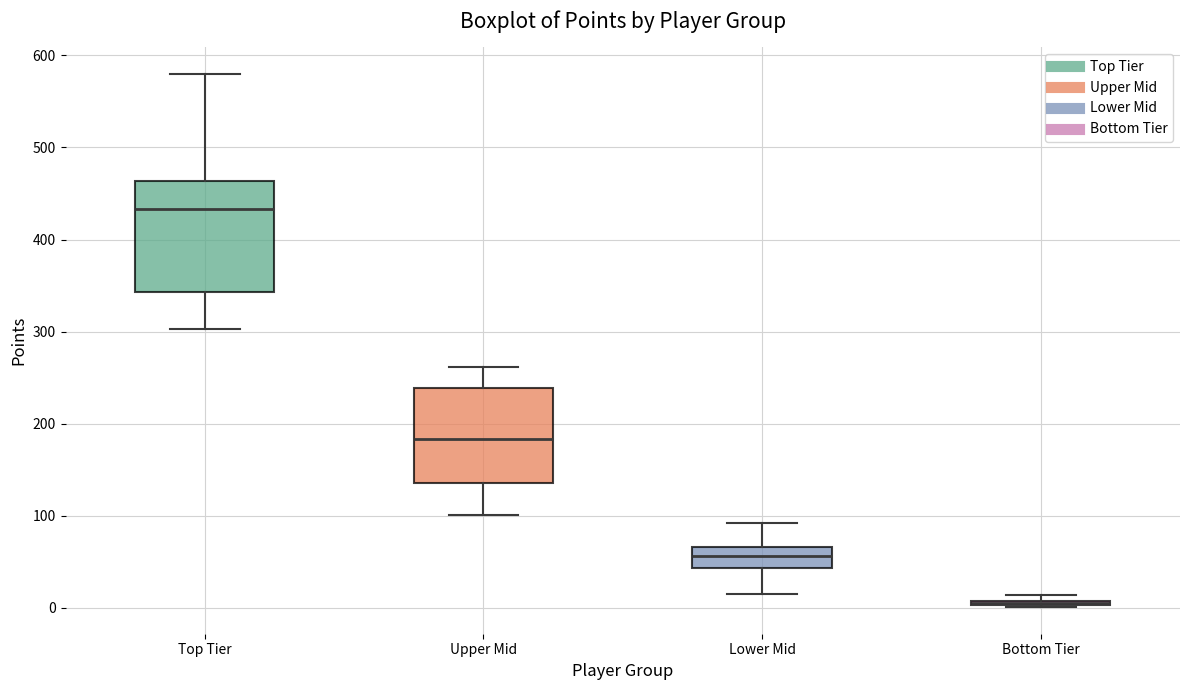

Where does the upper whisker of the box for Lower Mid end on the y-axis? The values are not printed on the chart, so give them approximately, as read against the axis.

90